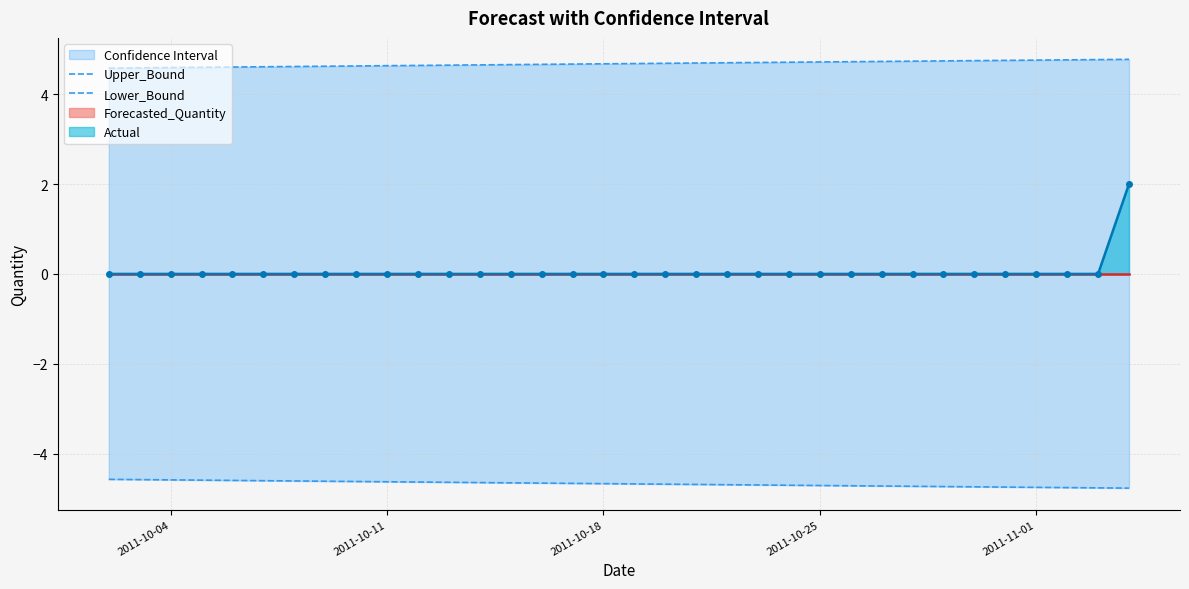

What is the sum of all Upper_Bound values?

159.0